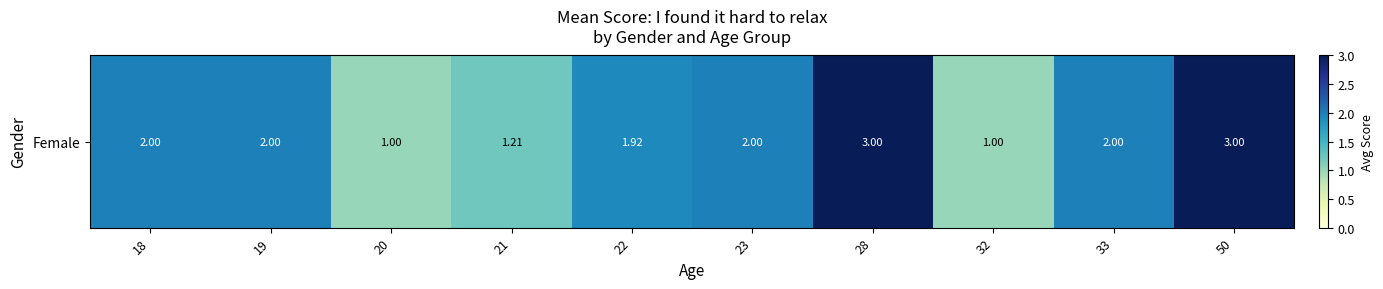

At which category does the chart reach its minimum across all series?

20